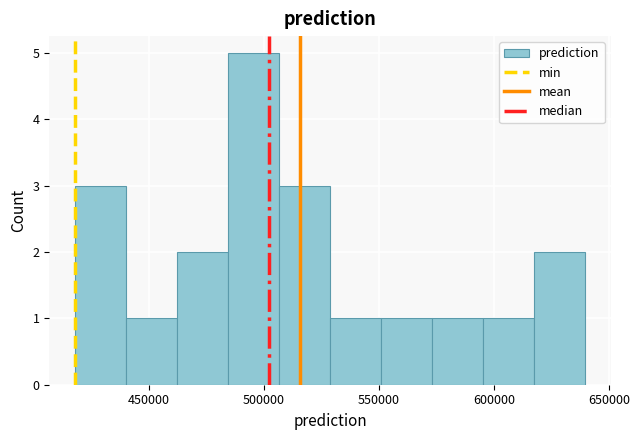

Over which range of the x-axis is the bar tallest?

485000 to 505000